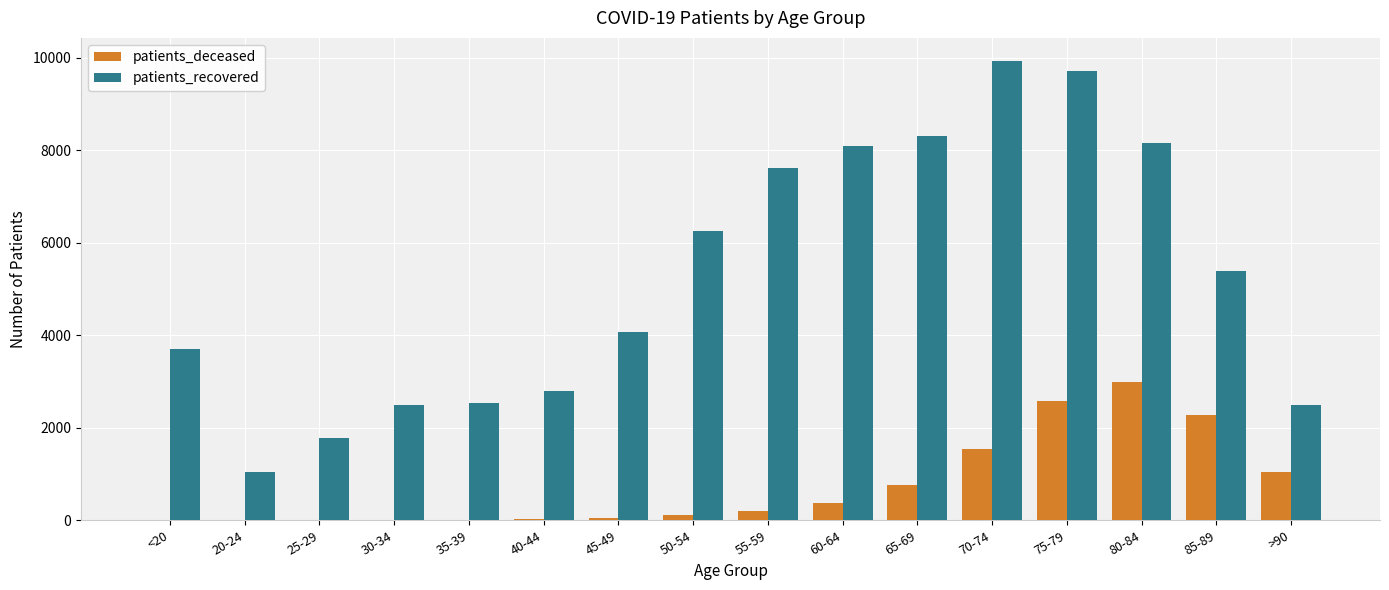

Which series changed the most between 20-24 and 65-69?

patients_recovered